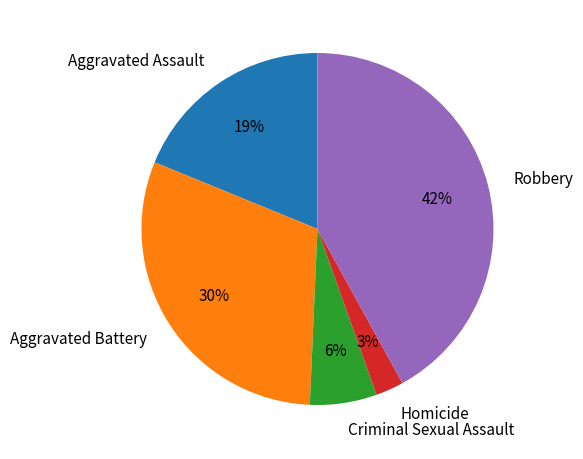

To the nearest percent, what is the average slice percentage?

20%